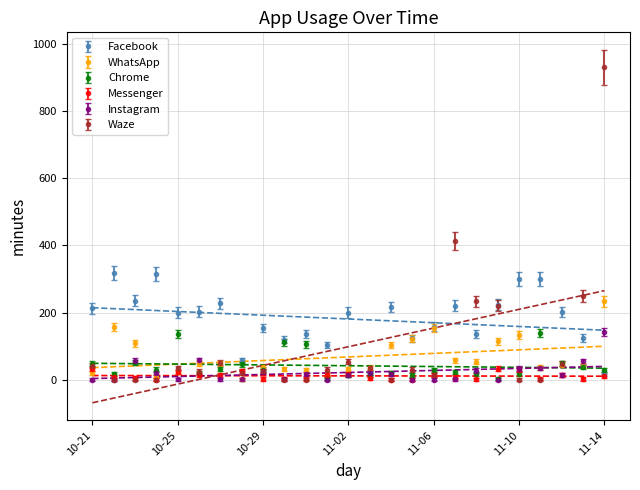

Between 10-22 and 11-14, which series saw the biggest shift?

Waze